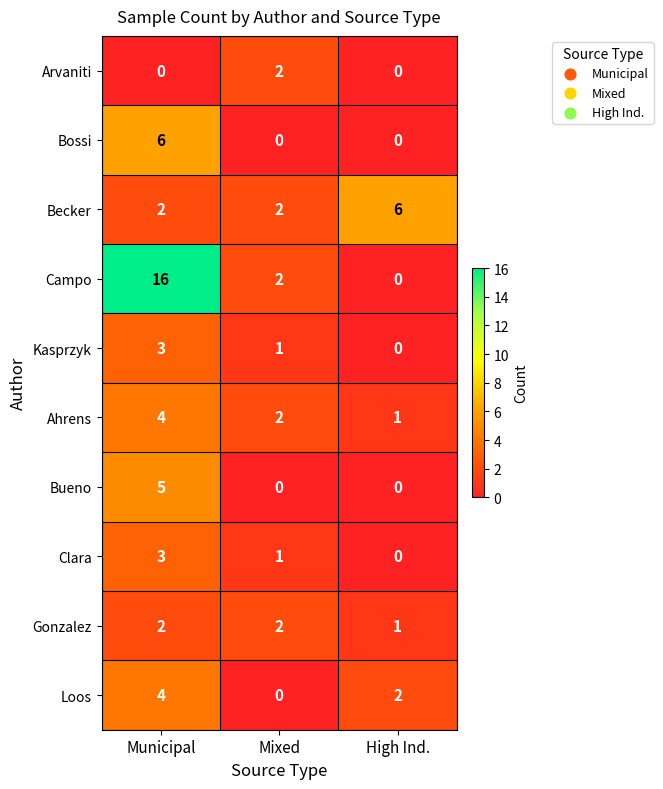

List the labels in order of Loos value, largest first.

Municipal, High Ind., Mixed